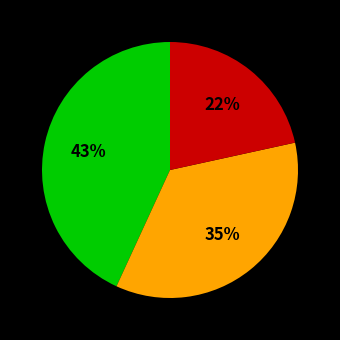

Is there a majority slice in this chart?

No